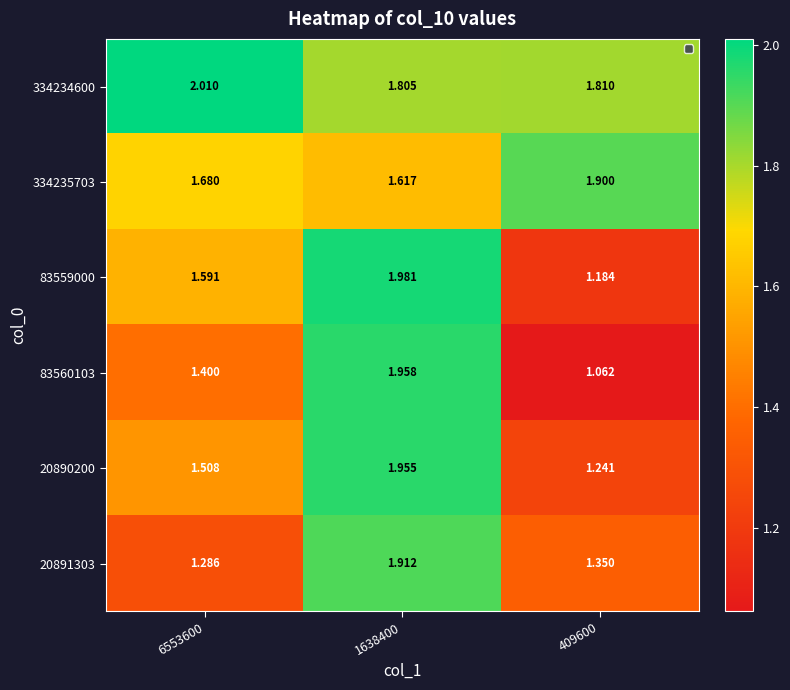

How many series are shown in this chart?

6